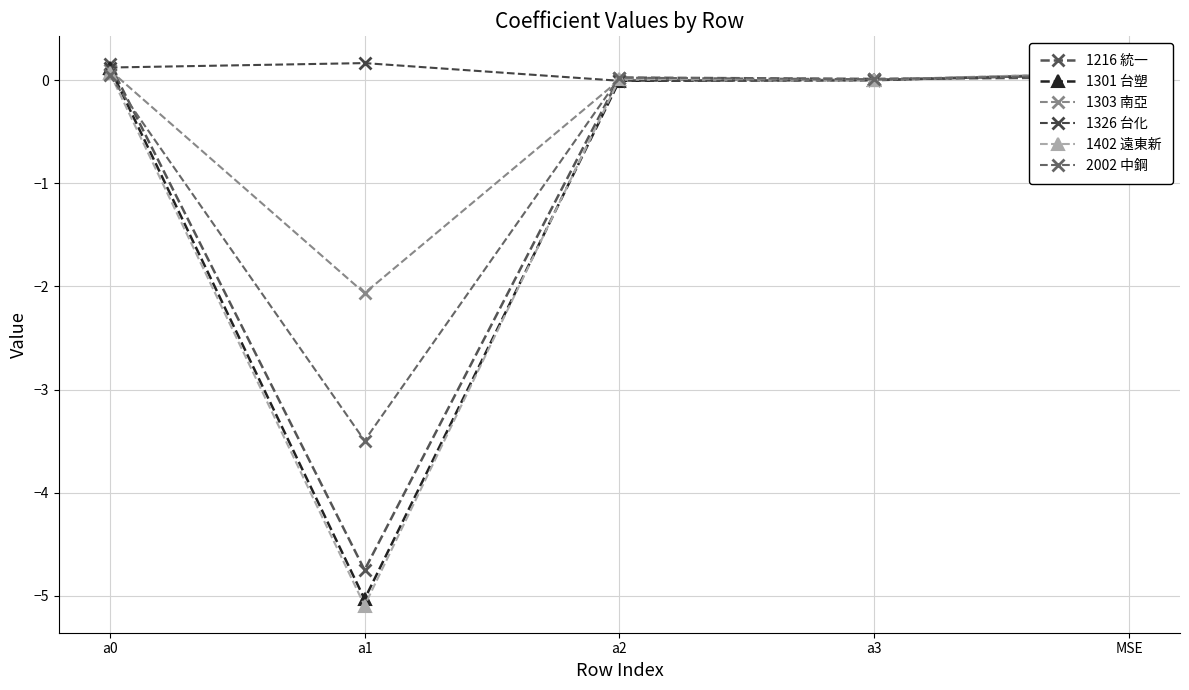

What is the sum of all 1402 遠東新 values?

-4.9